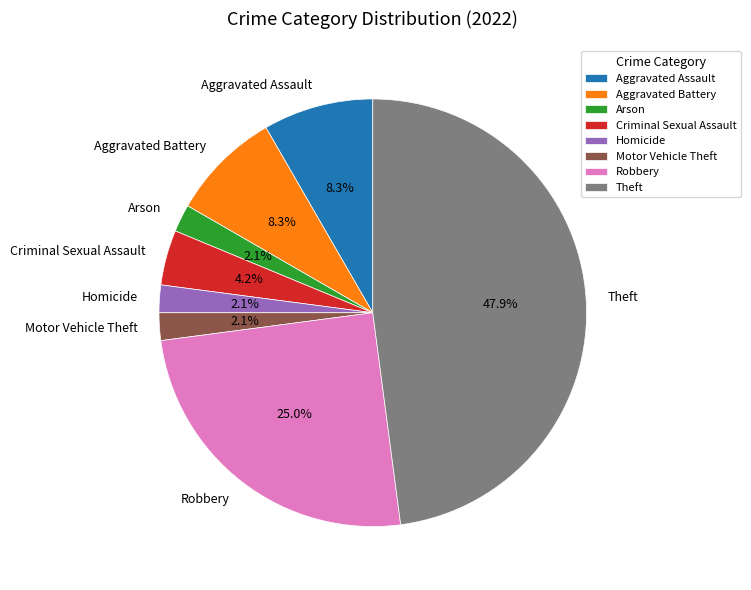

To the nearest percent, what is the average slice percentage?

12%